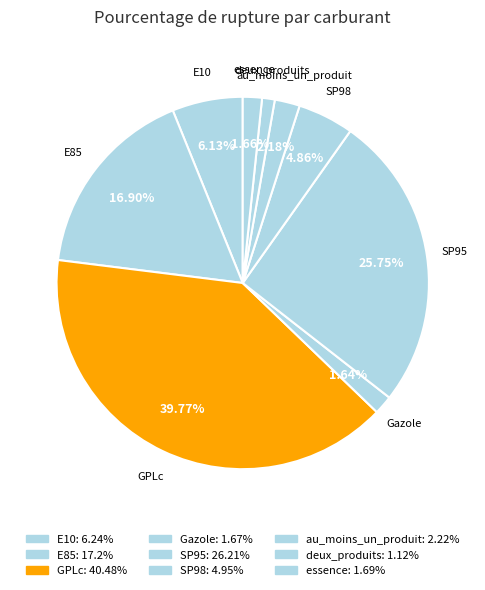

Is there a majority slice in this chart?

No